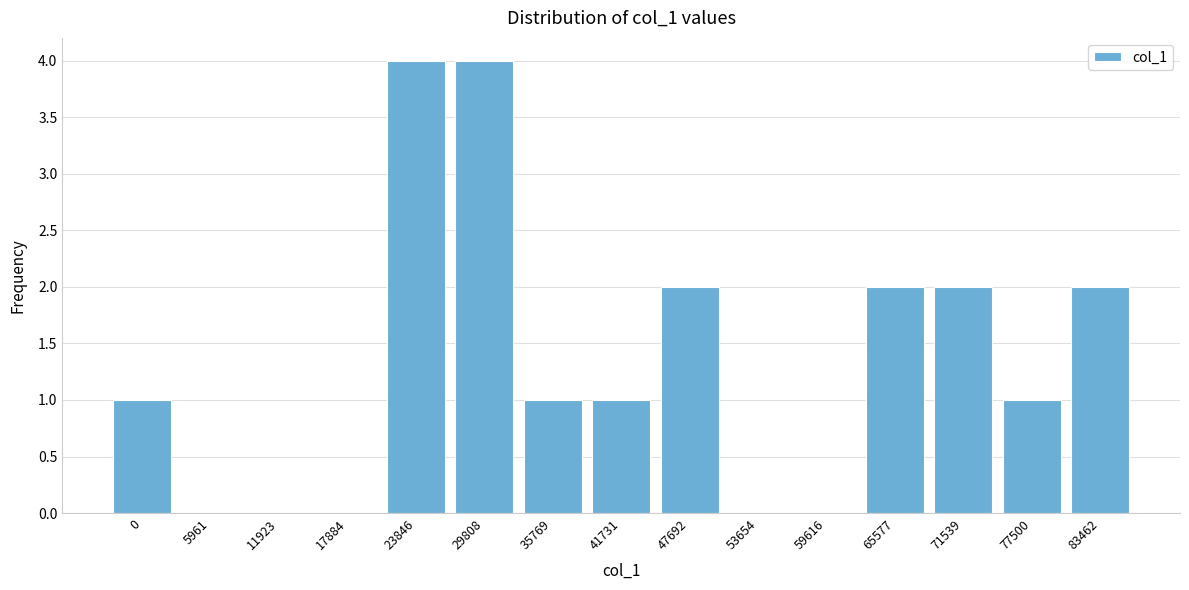

Reading right to left, transcribe all the data shown in this chart.

83462=2	77500=1	71539=2	65577=2	59616=0	53654=0	47692=2	41731=1	35769=1	29808=4	23846=4	17884=0	11923=0	5961=0	0=1